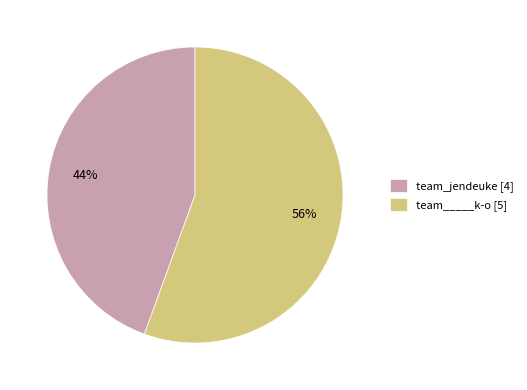

Rank the categories by value from highest to lowest.

team_____k-o, team_jendeuke